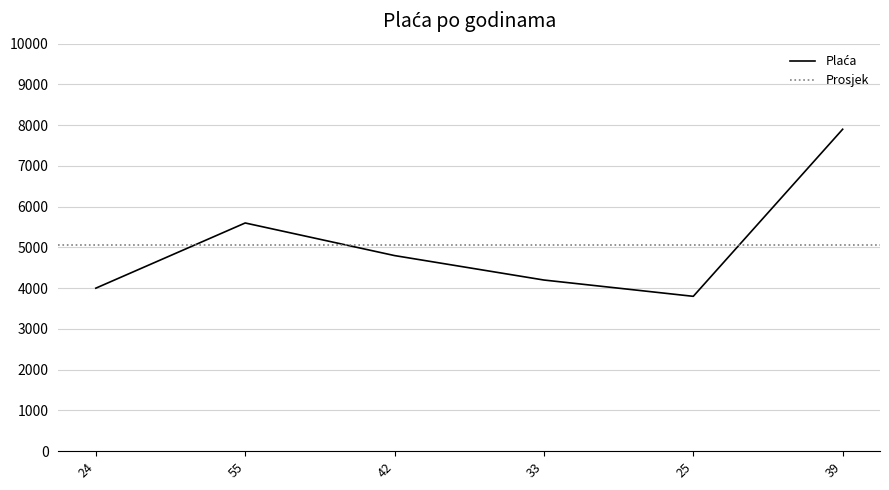

What is the label of the 1st point from the left?

24